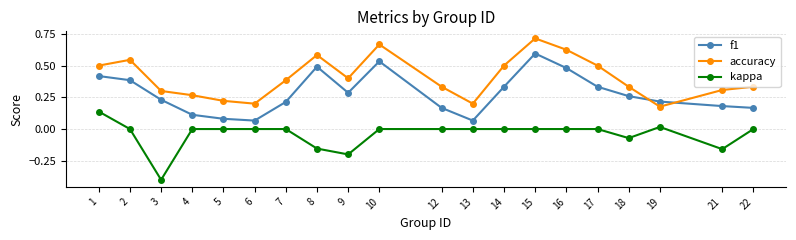

Which series changed the most between 8 and 19?

accuracy